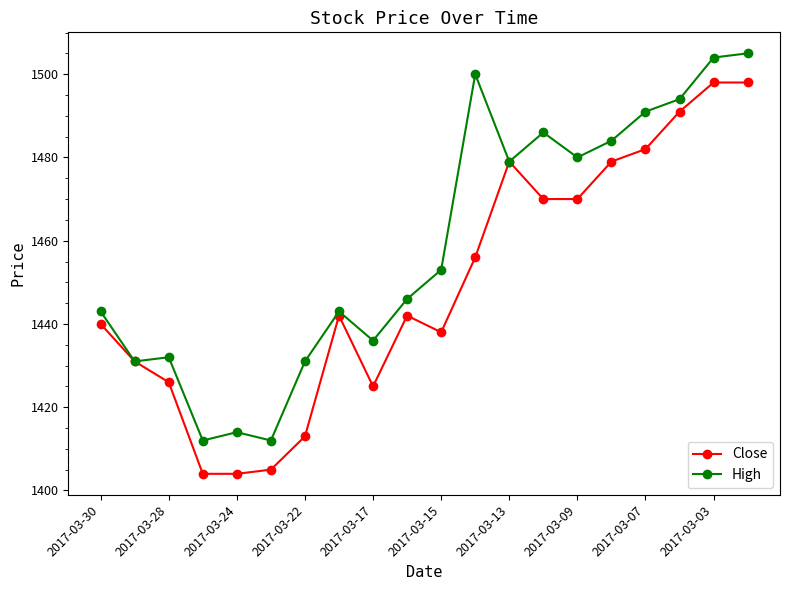

Which series has the largest range (max minus min)?

Close